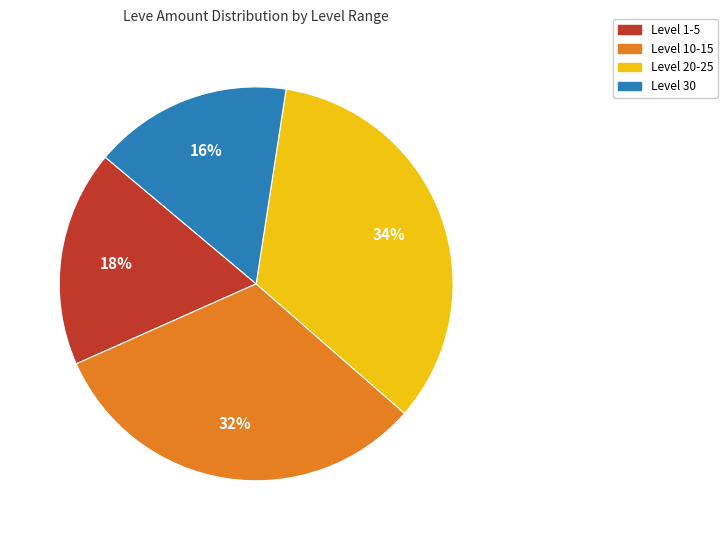

Is there a majority slice in this chart?

No